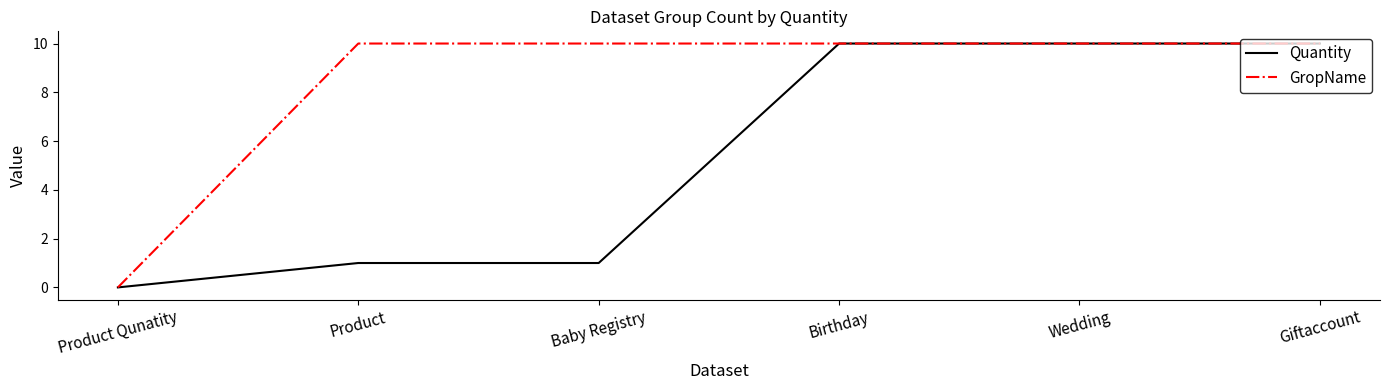

Which series changed the most between Product Qunatity and Product?

GropName